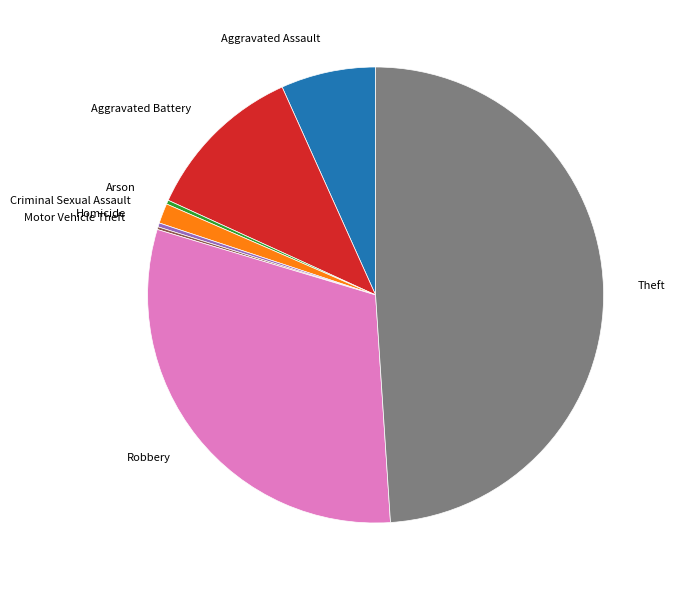

Which has a higher value, Aggravated Battery or Aggravated Assault?

Aggravated Battery